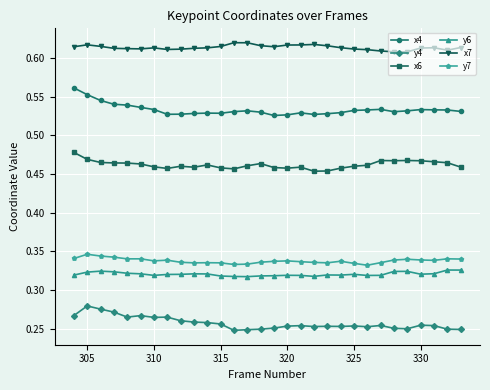

Rank the series by their maximum value, from highest to lowest.

x7, x4, x6, y7, y6, y4